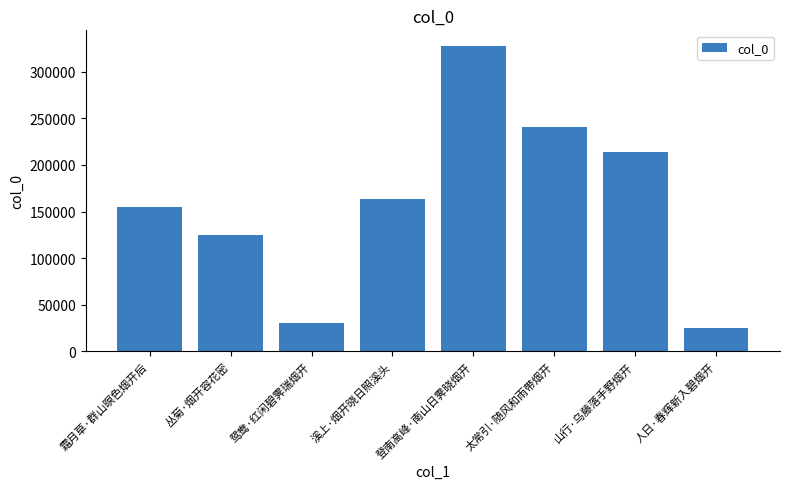

What is the greatest value displayed?

328144